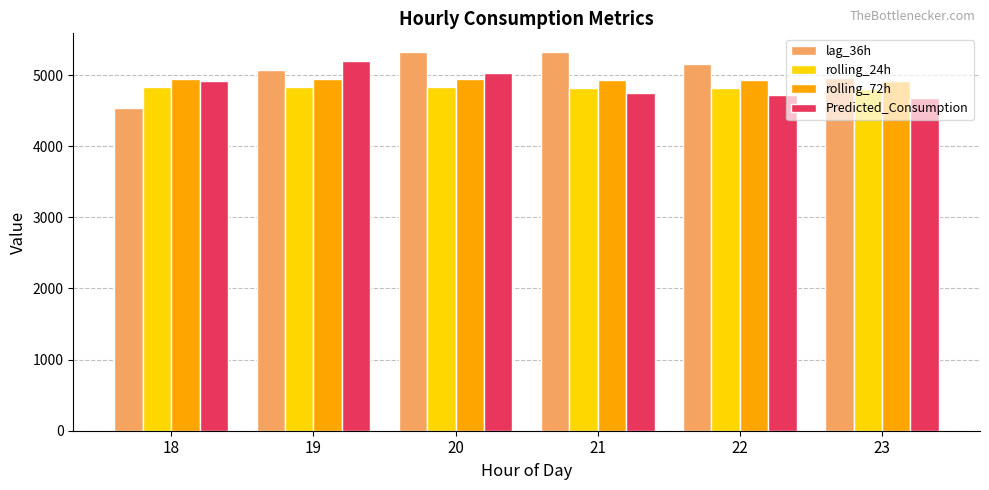

What is the average value of the rolling_24h series?

4822.4